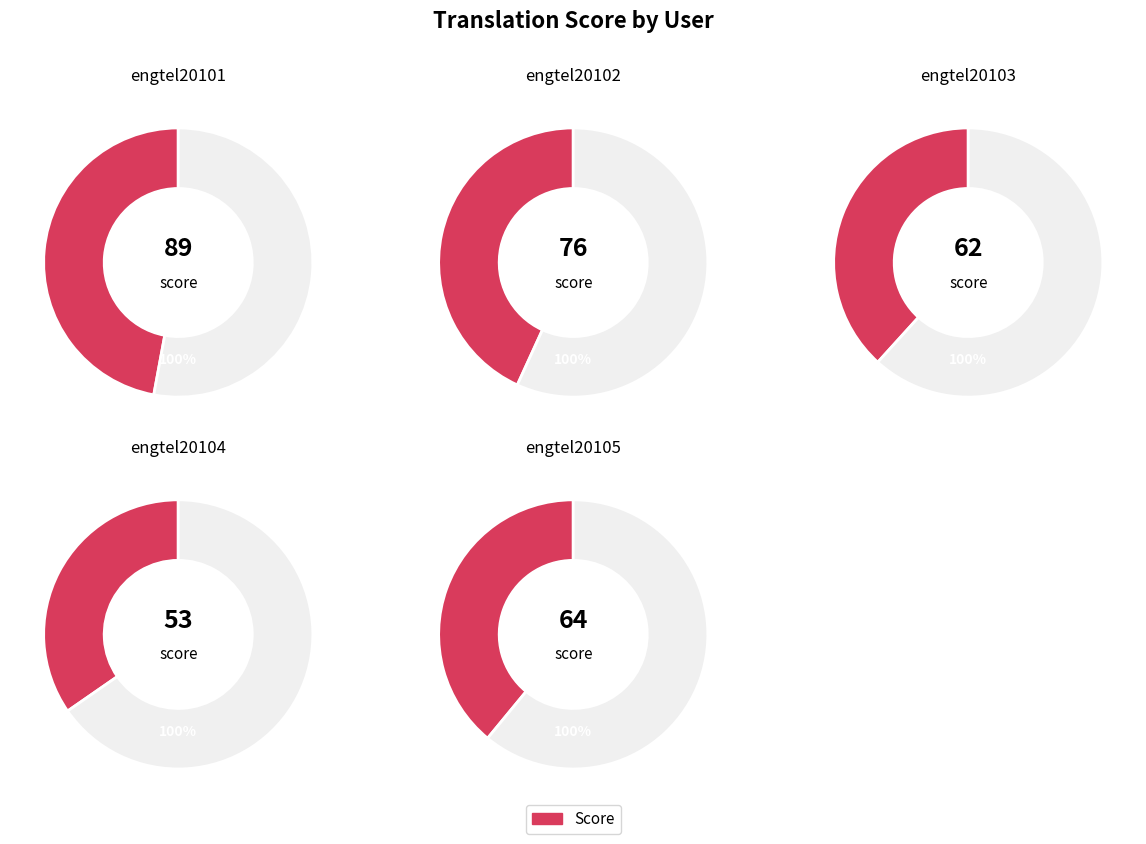

How much of the chart is everything except engtel20104?

84.6%